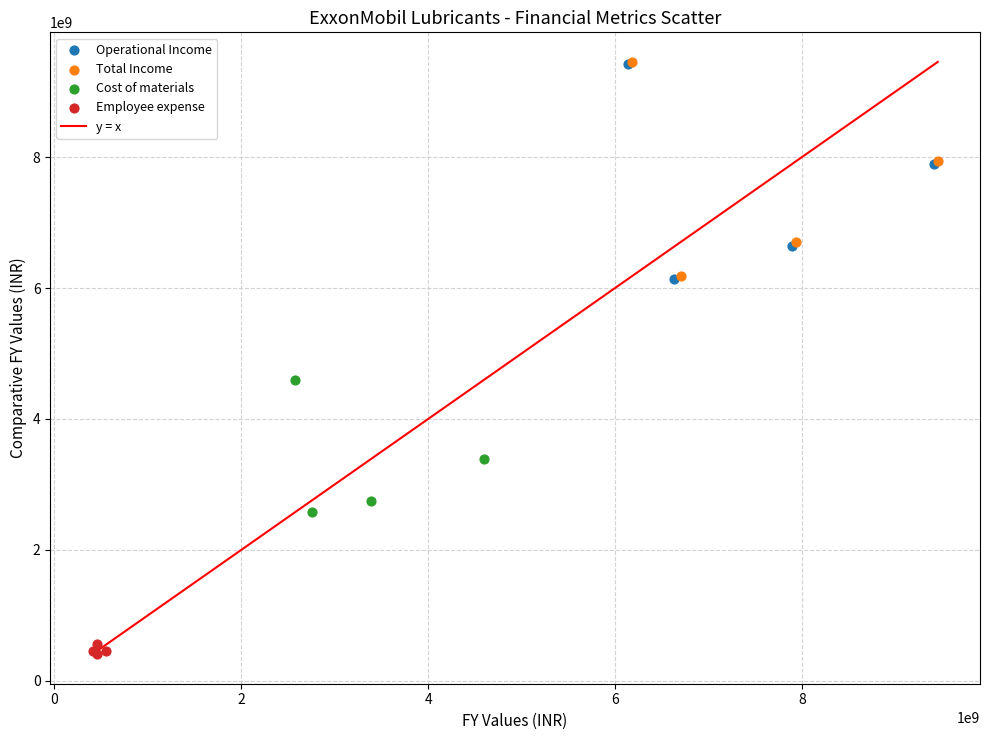

Which series contains the lowest Y value?

Employee expense